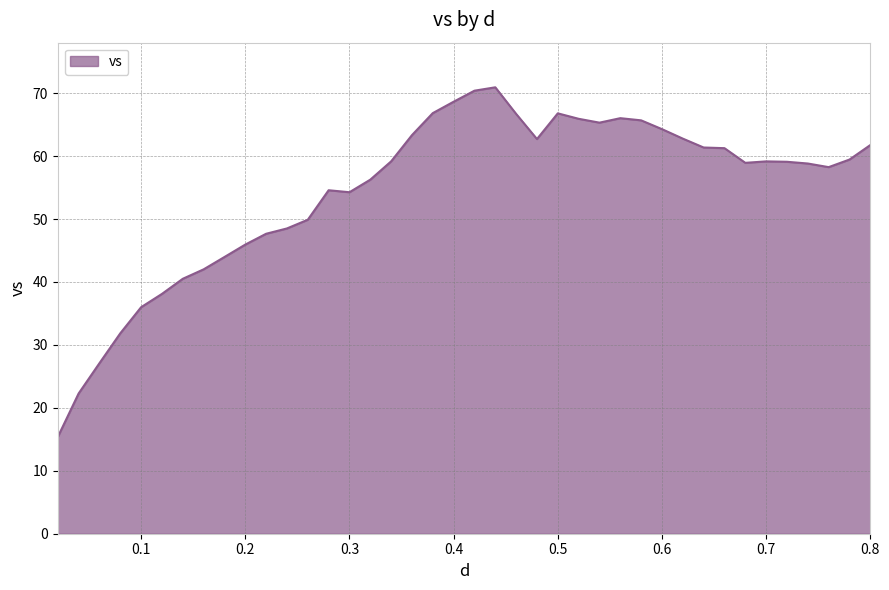

What is the greatest value displayed?

70.9